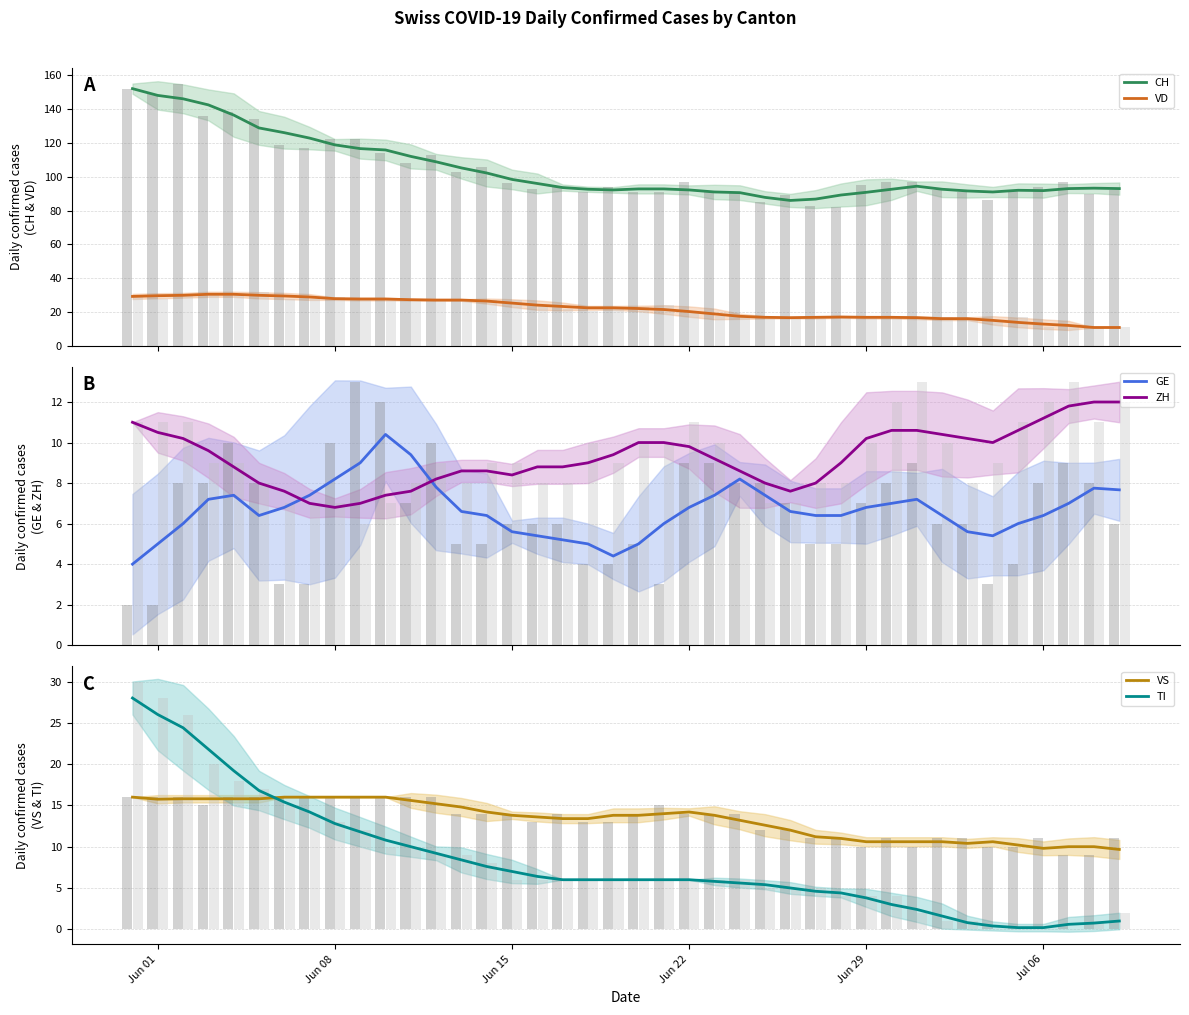

How many bars are there in total?

240